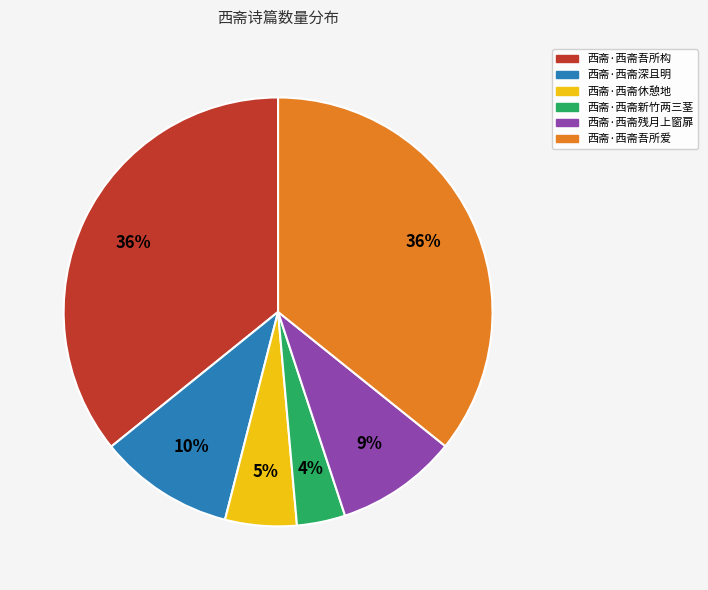

What percentage is the 西斋·西斋残月上窗扉 slice, to the nearest percent?

9%